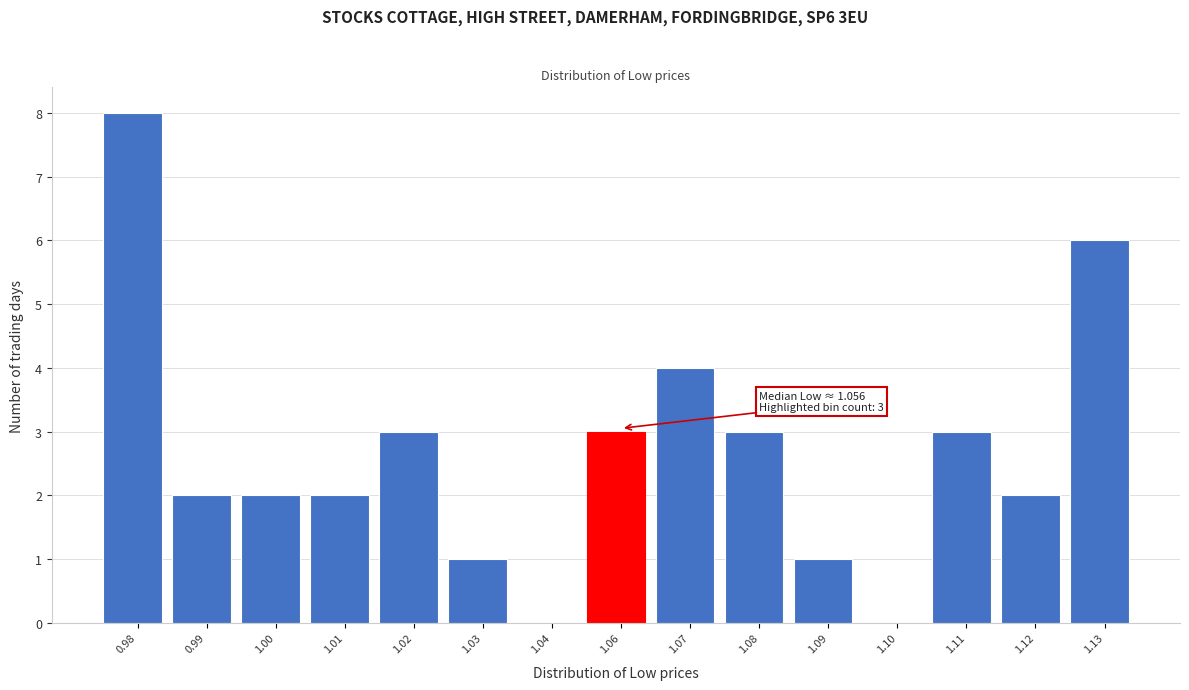

Reading left to right, transcribe all the data shown in this chart.

0.98=8	0.99=2	1.00=2	1.01=2	1.02=3	1.03=1	1.04=0	1.06=3	1.07=4	1.08=3	1.09=1	1.10=0	1.11=3	1.12=2	1.13=6